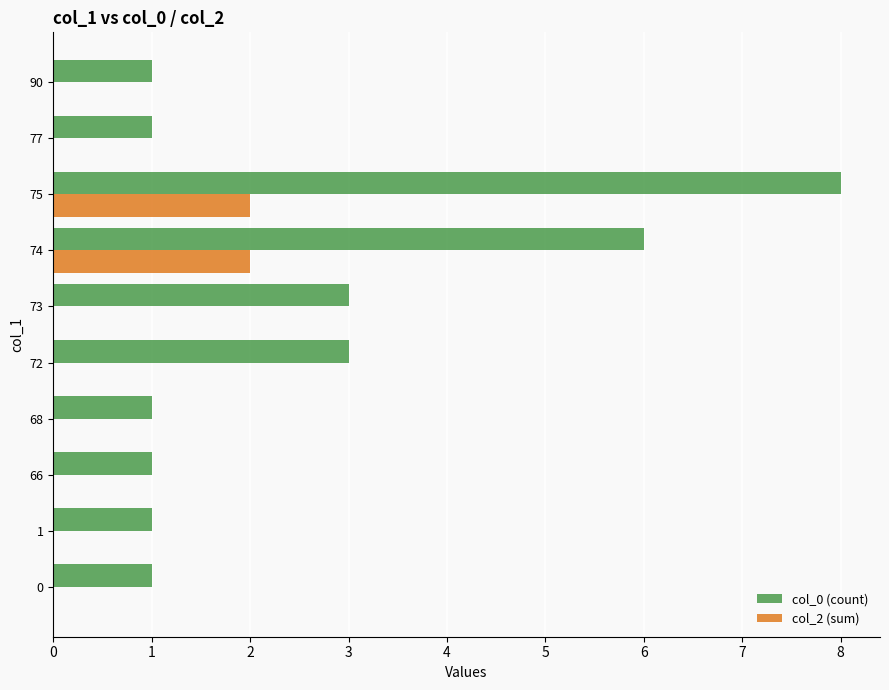

Which series has the widest spread of values?

col_0 (count)